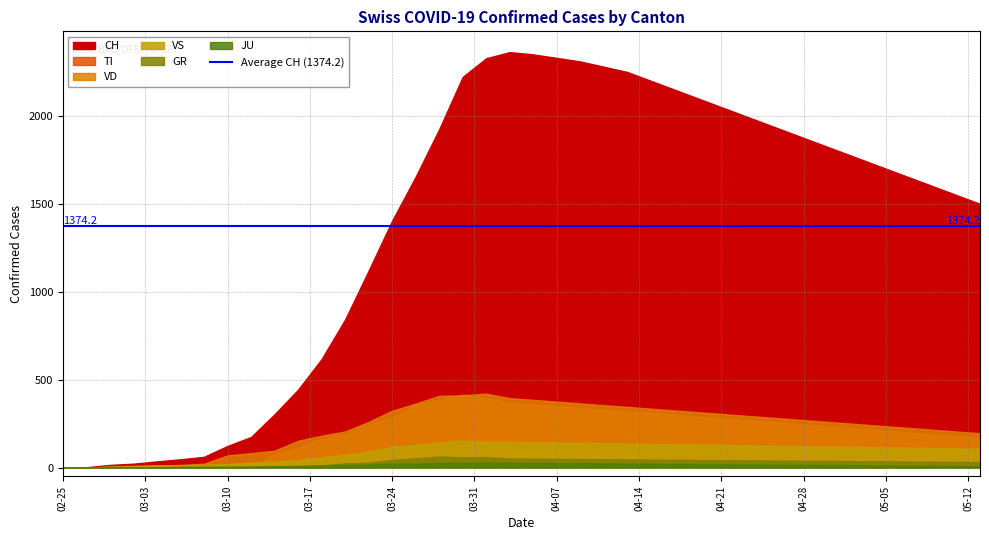

How many lines are shown in the chart?

6